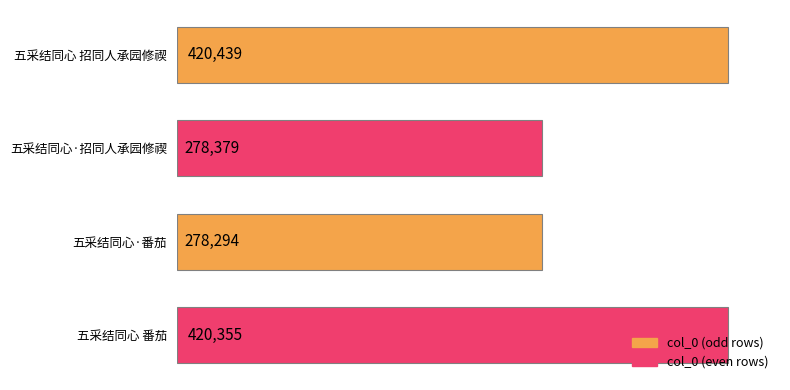

What is the greatest value displayed?

420439